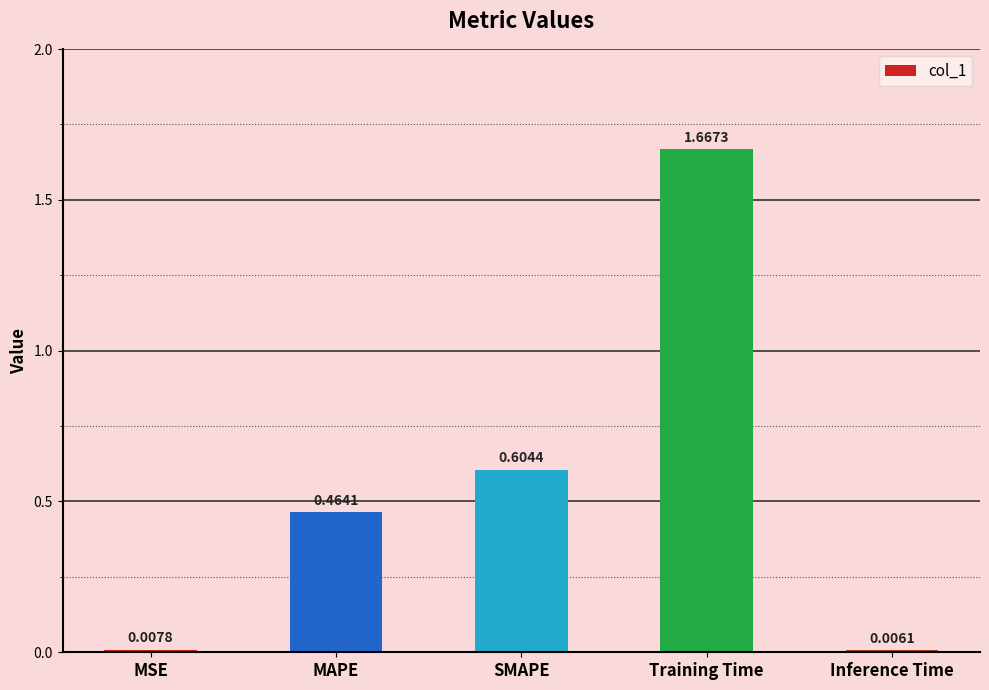

Rank the categories by value from lowest to highest.

Inference Time, MSE, MAPE, SMAPE, Training Time